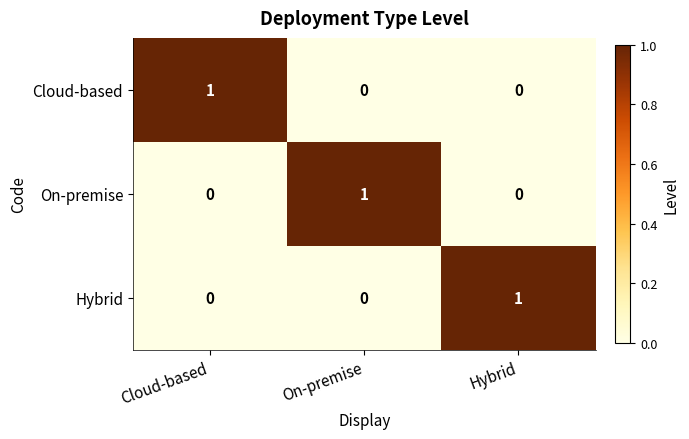

The Hybrid series shows -1 at On-premise. True or false?

False